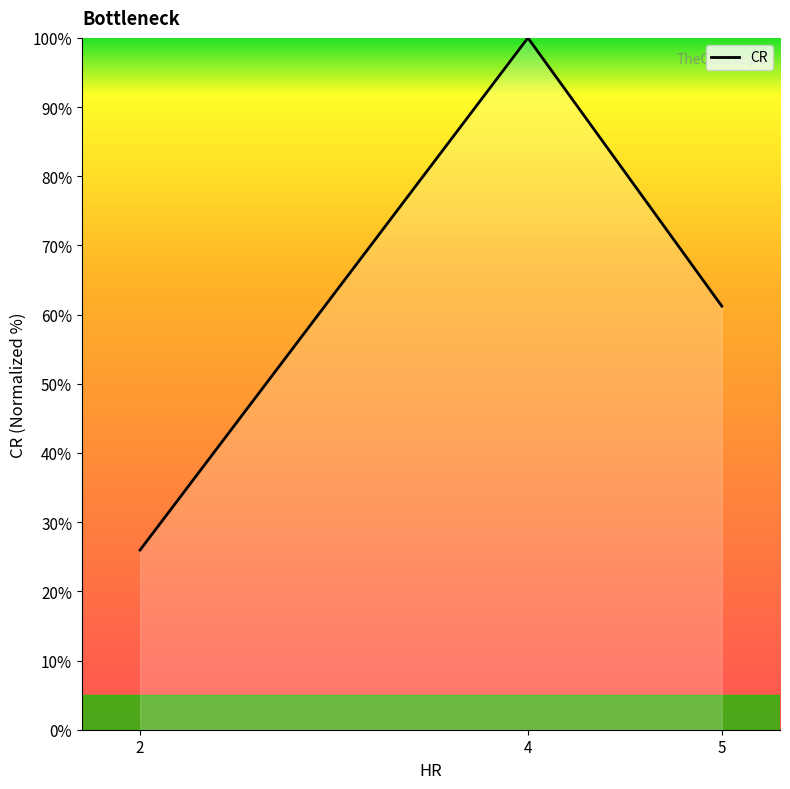

Where is the data nearest to the value 62?

5